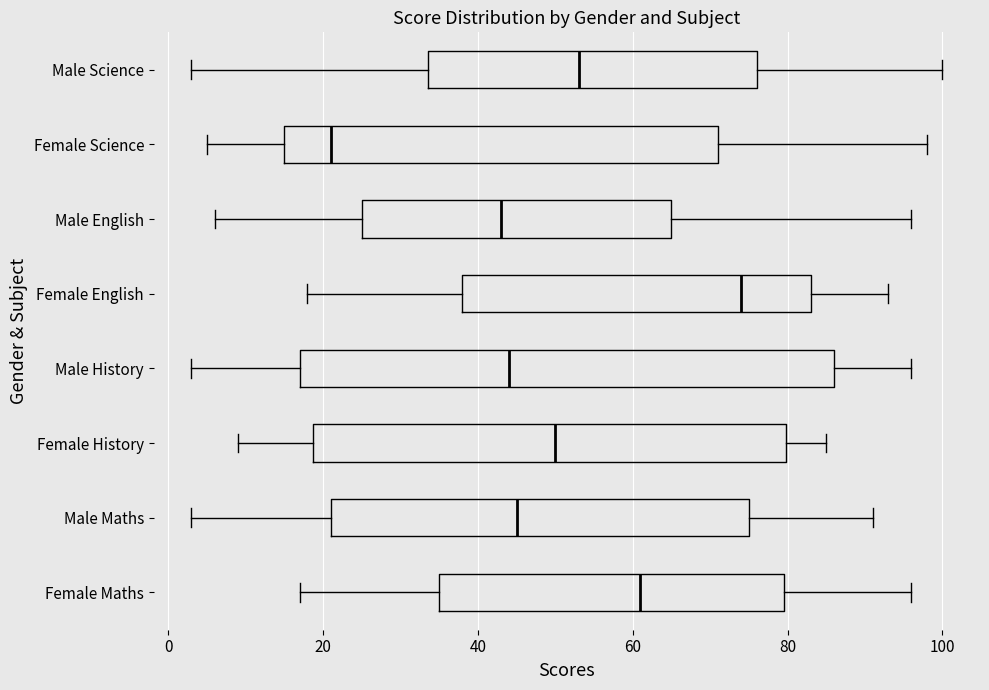

Comparing the boxes themselves (not the whiskers), which one is the widest?

Male History